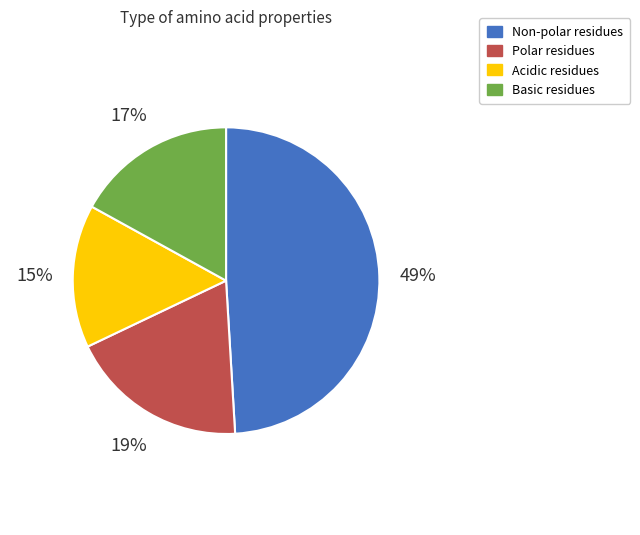

Is there any slice that represents more than half of the pie?

No